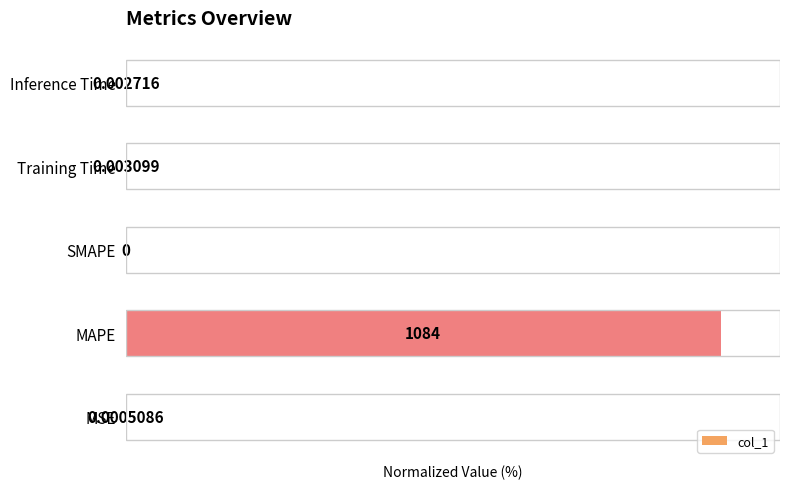

Are the bars horizontal?

Yes